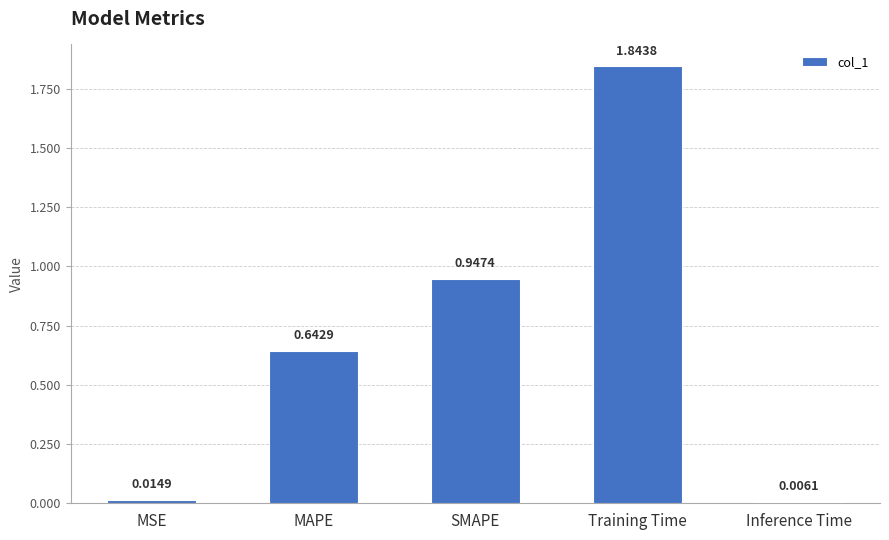

Are the bars grouped side by side (vs. stacked)?

No